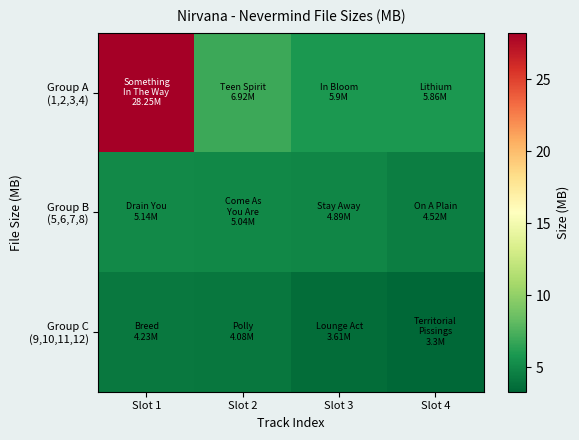

Which category has the highest value across all series?

Slot 1